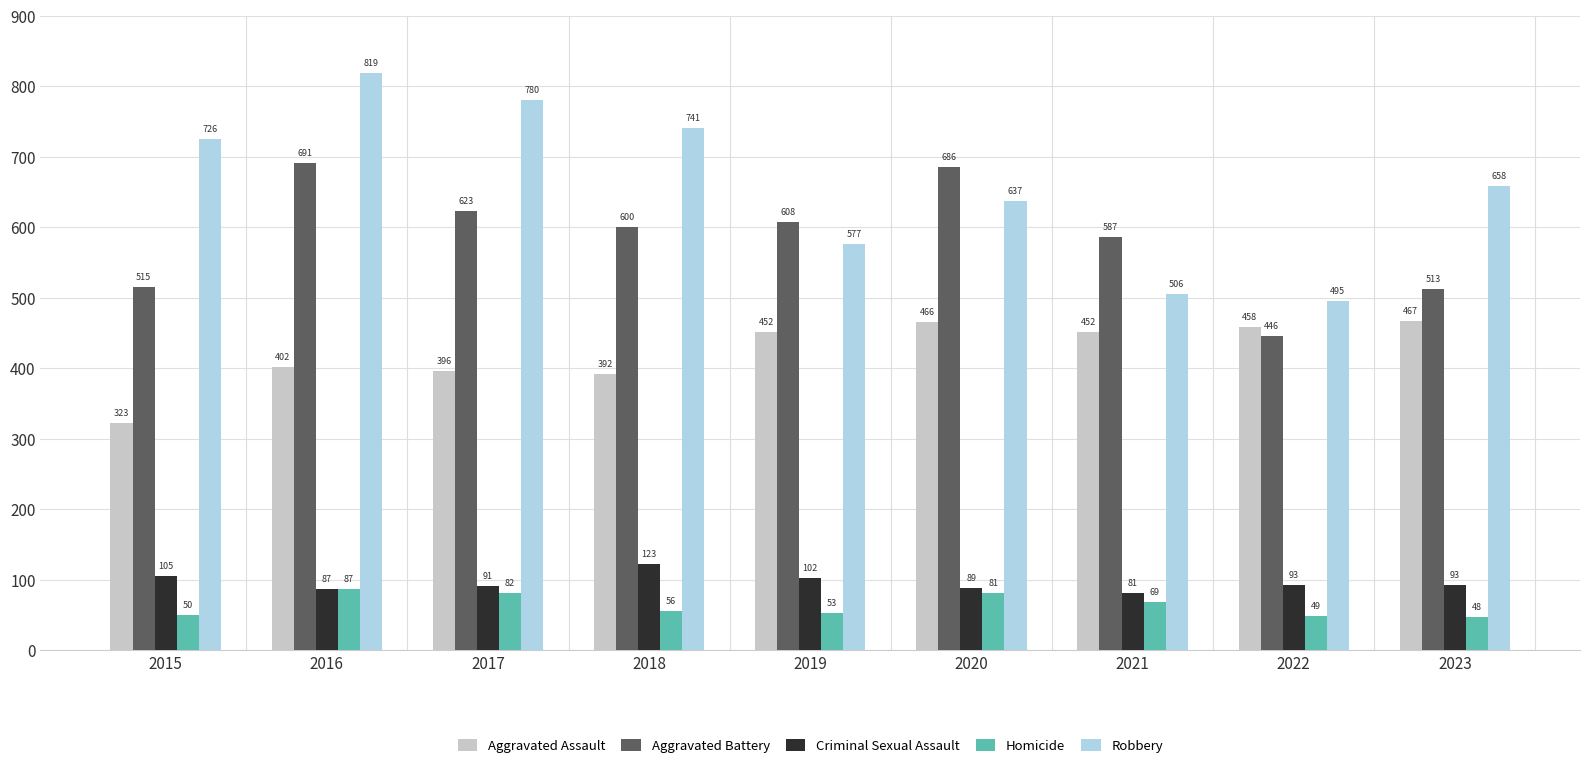

What is the highest value of the Aggravated Assault series?

467